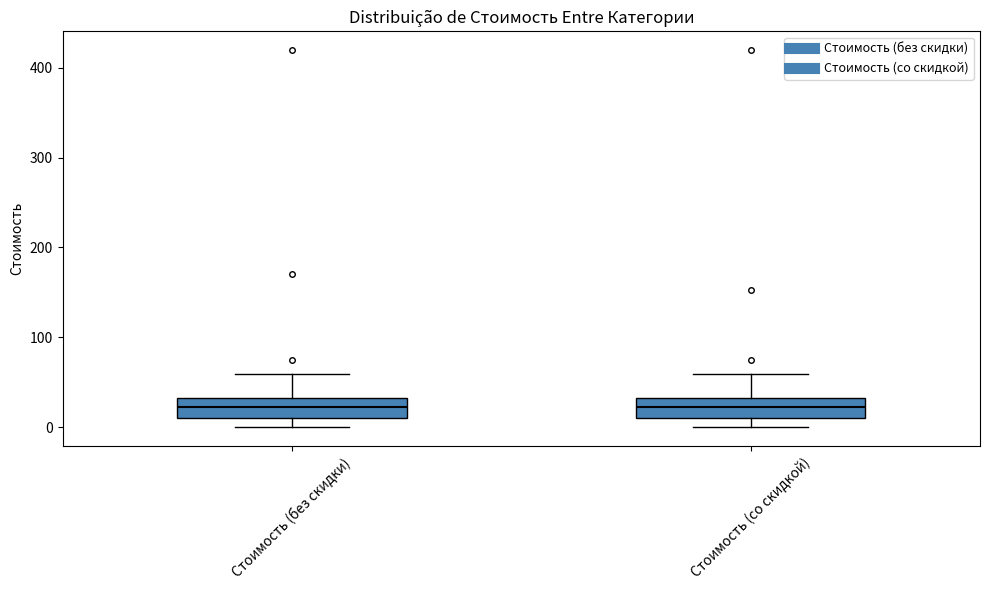

Where is the lower edge of the box for Стоимость (со скидкой) on the y-axis? The values are not printed on the chart, so give them approximately, as read against the axis.

10